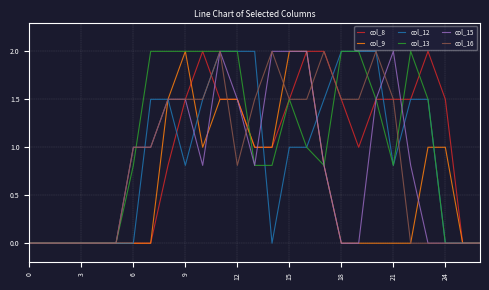

What is the maximum value shown in the chart?

2.0